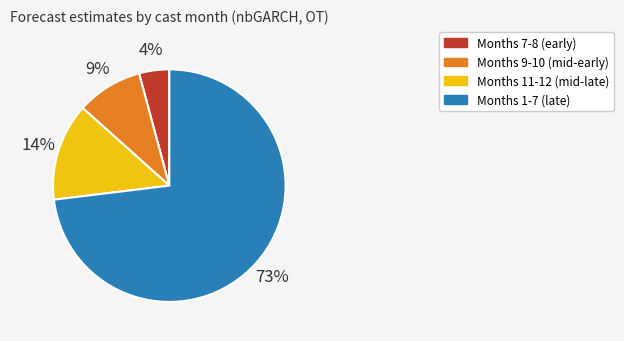

Which category has the biggest portion of the pie?

Months 1-7 (late)